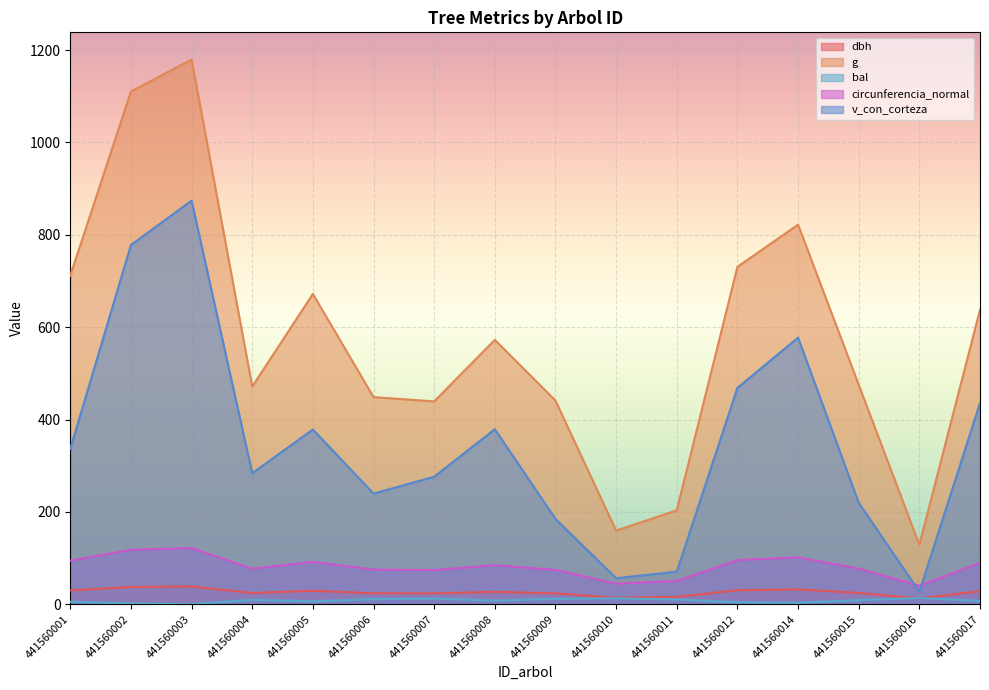

At which category is the sum across all series the highest?

441560003